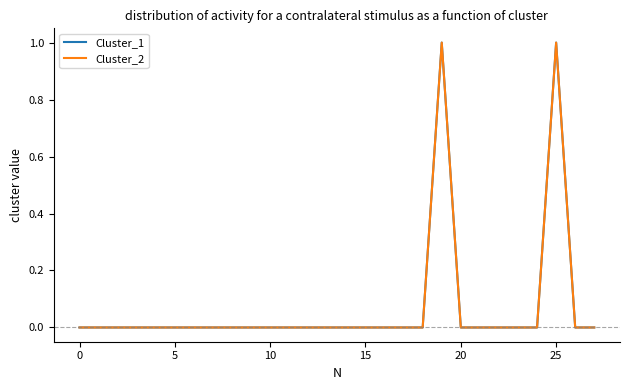

Is this an area chart (filled region under the line)?

No